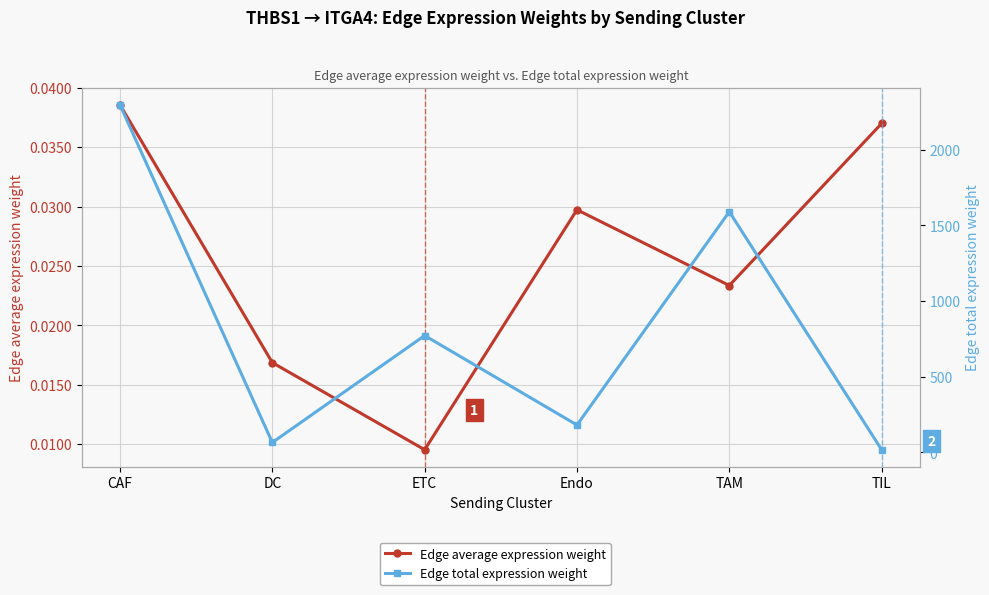

Reading right to left, extract all data points from this chart.

Edge average expression weight: 0.0	0.0	0.0	0.0	0.0	0.0
Edge total expression weight: 18.1	1589.8	181.3	772.0	65.8	2295.8